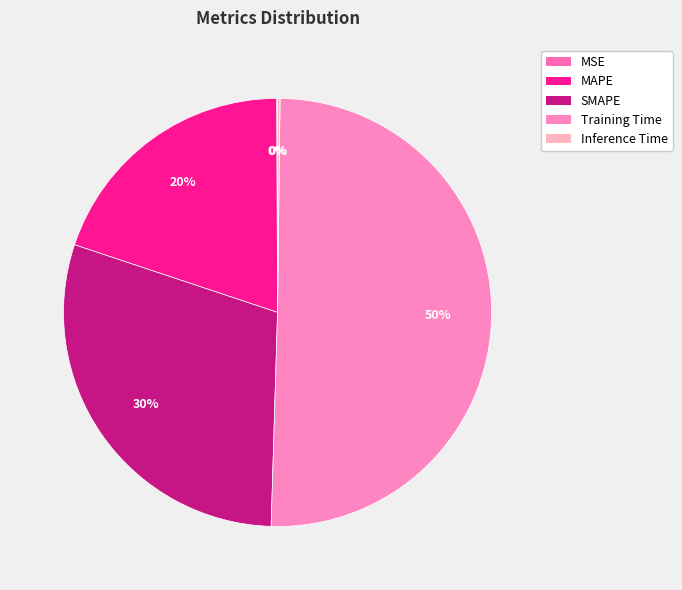

To the nearest percent, what is the difference between the MAPE and SMAPE slice percentages?

10%